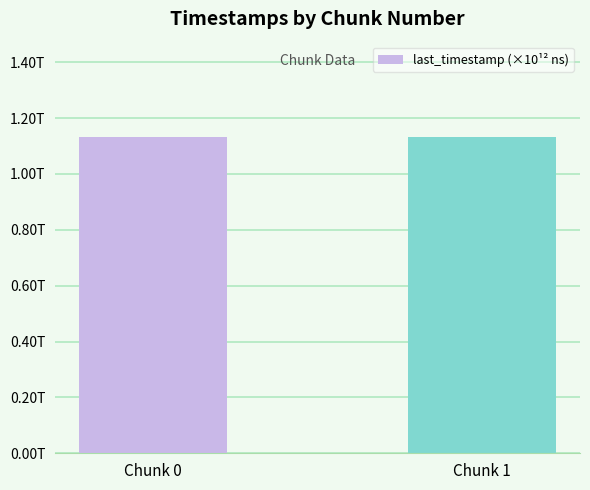

Does the chart contain any negative values?

No